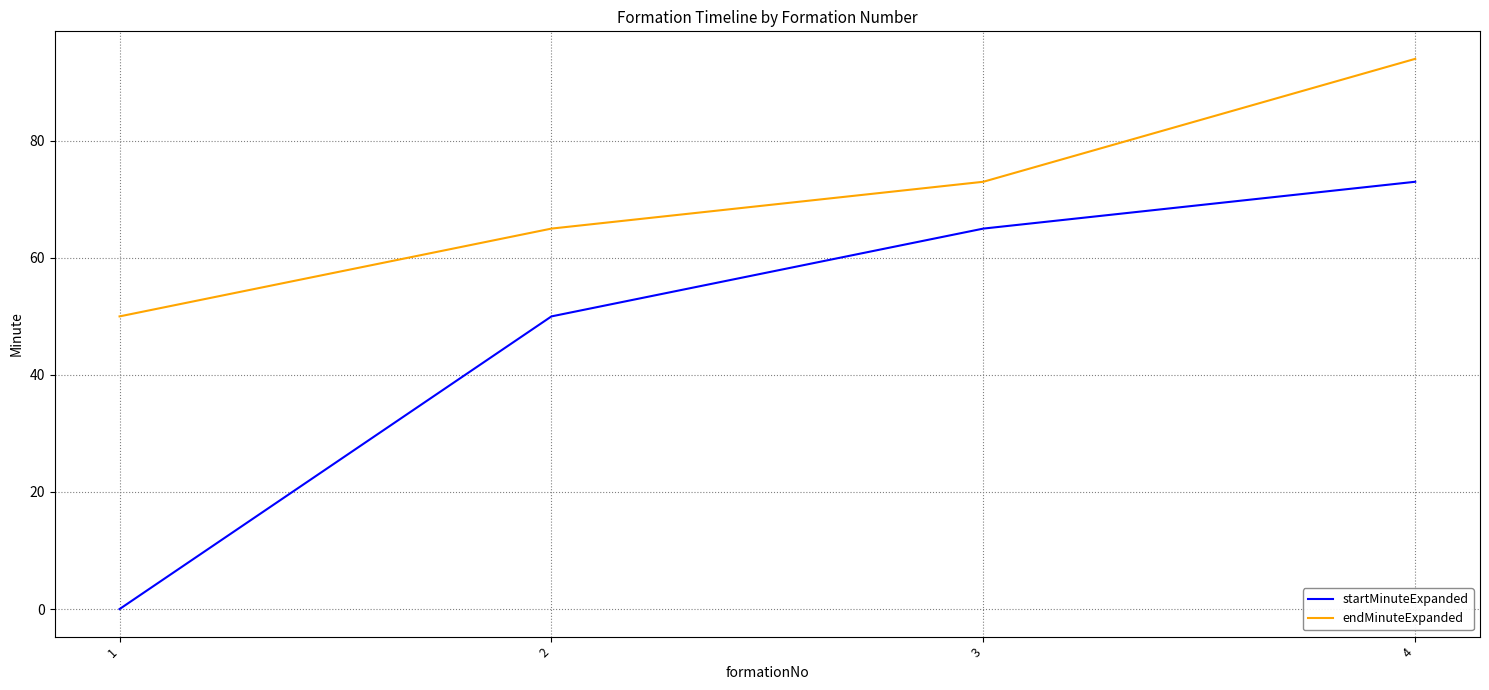

Is the value of startMinuteExpanded at 3 greater than the value of endMinuteExpanded at 3?

No